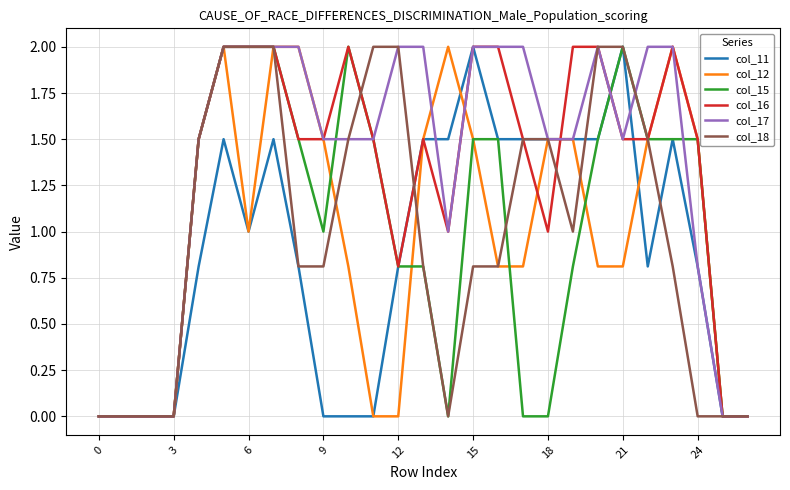

Is this an area chart (filled region under the line)?

No